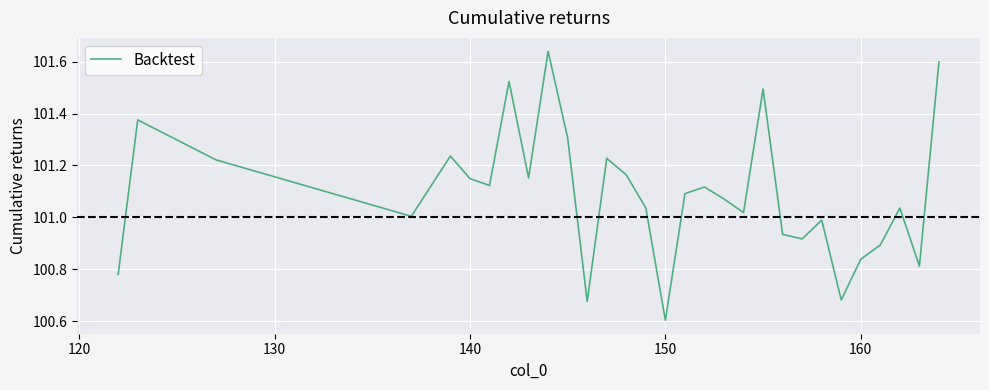

What is the difference between the maximum and minimum values?

1.0